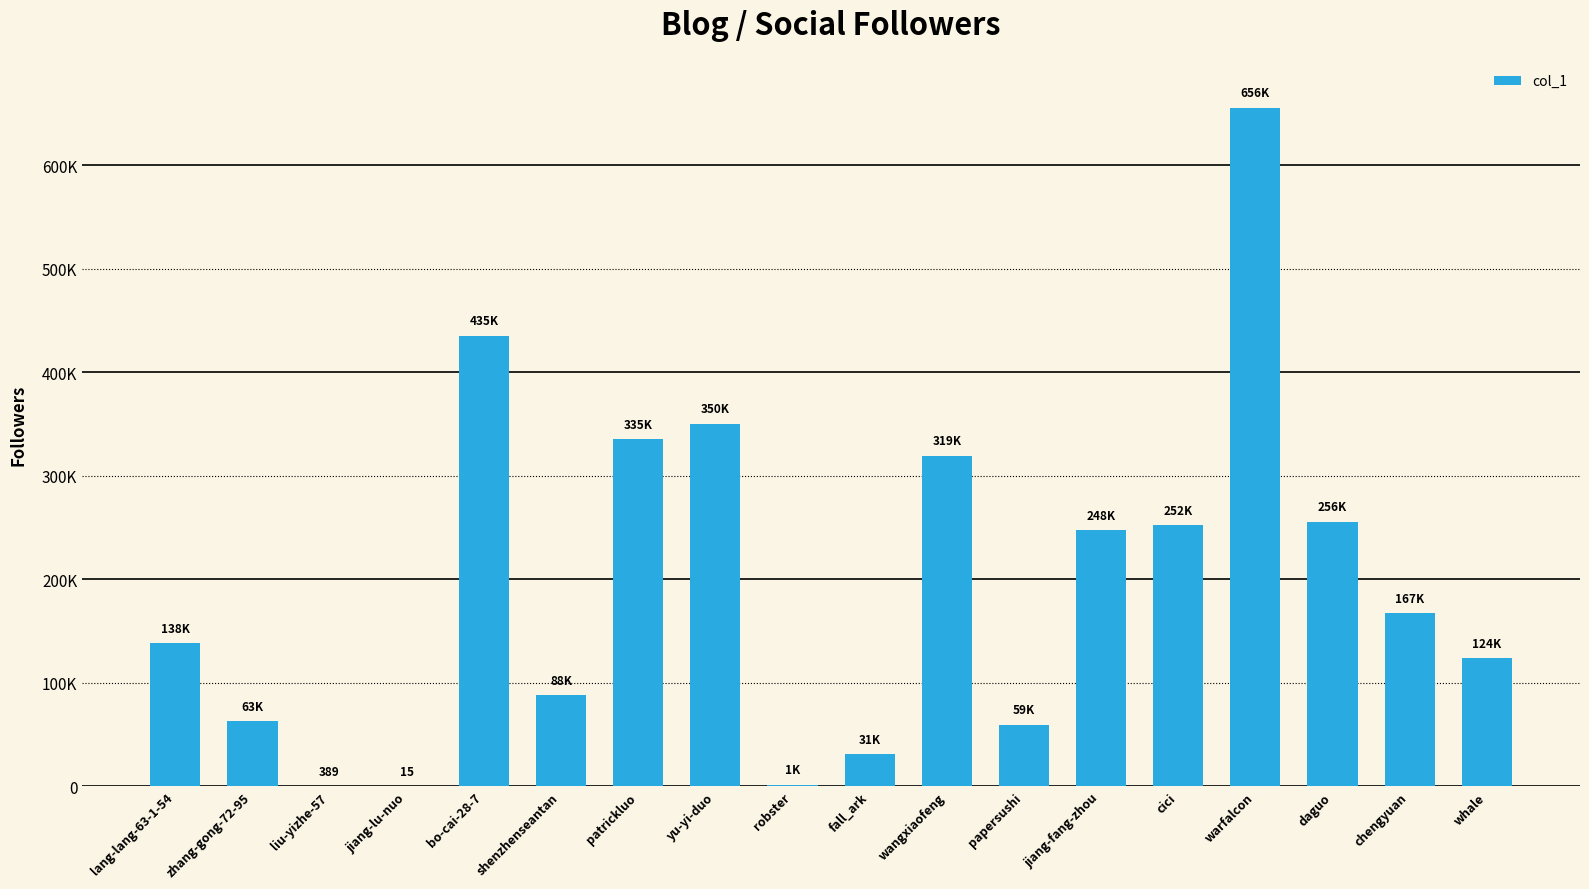

What is the change in value from bo-cai-28-7 to robster?

-433907